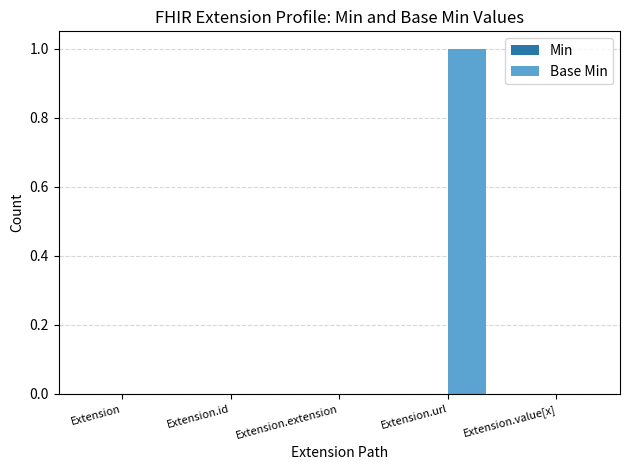

Is it true that the value at Extension.url is 1?

True